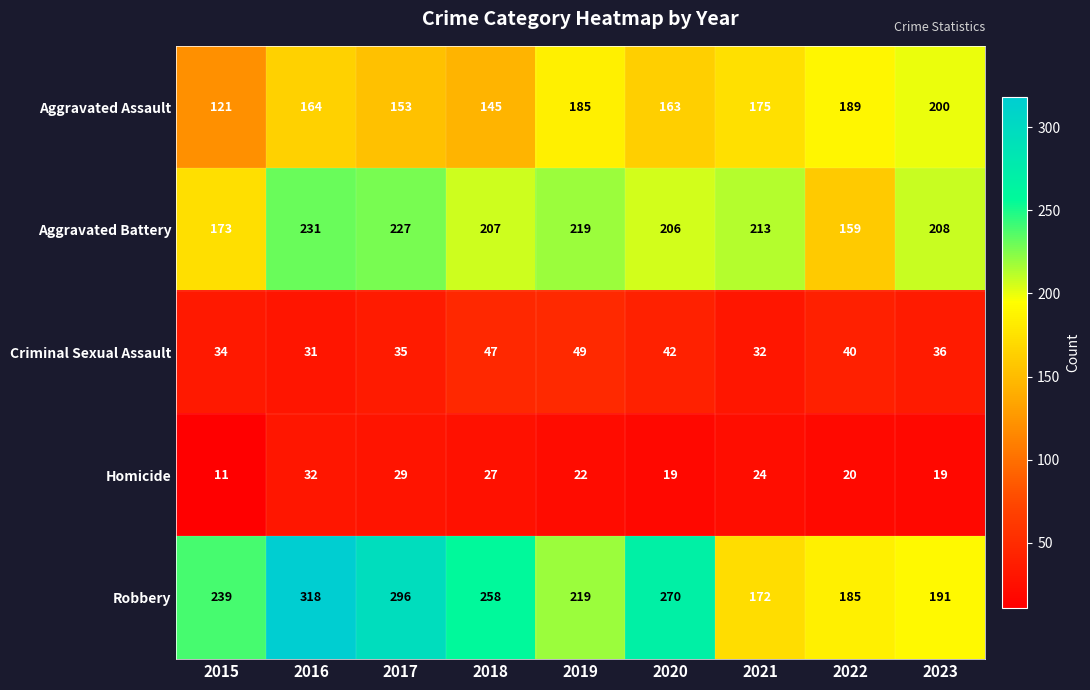

The Aggravated Battery series shows 159 at 2022. True or false?

True